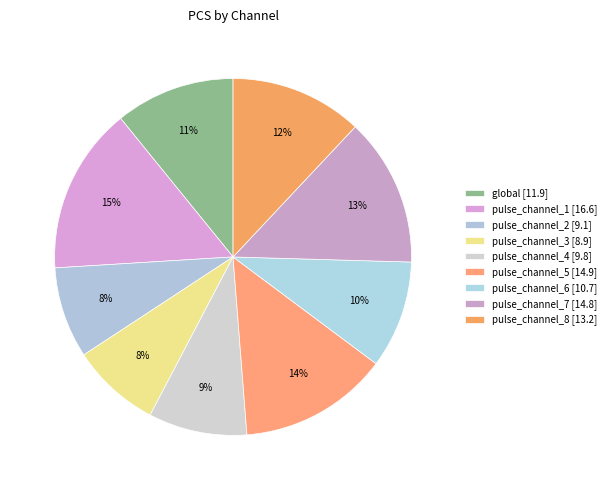

How many segments does this pie chart have?

9